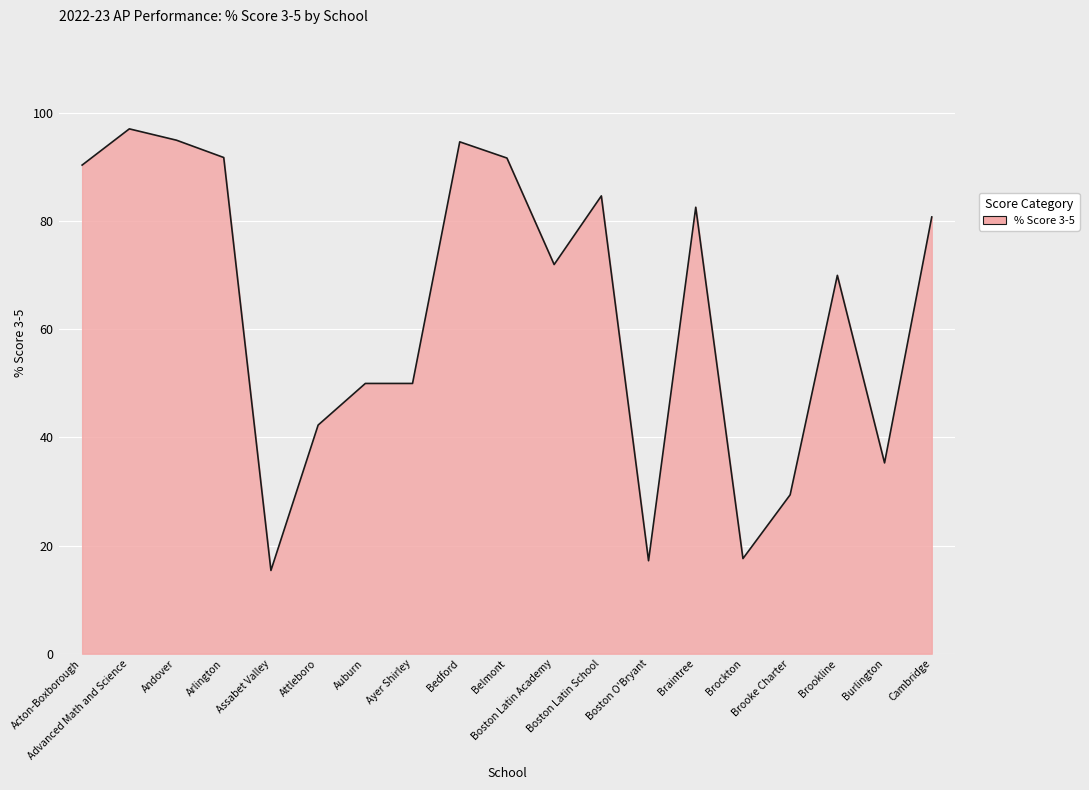

What is the smallest value displayed?

15.4